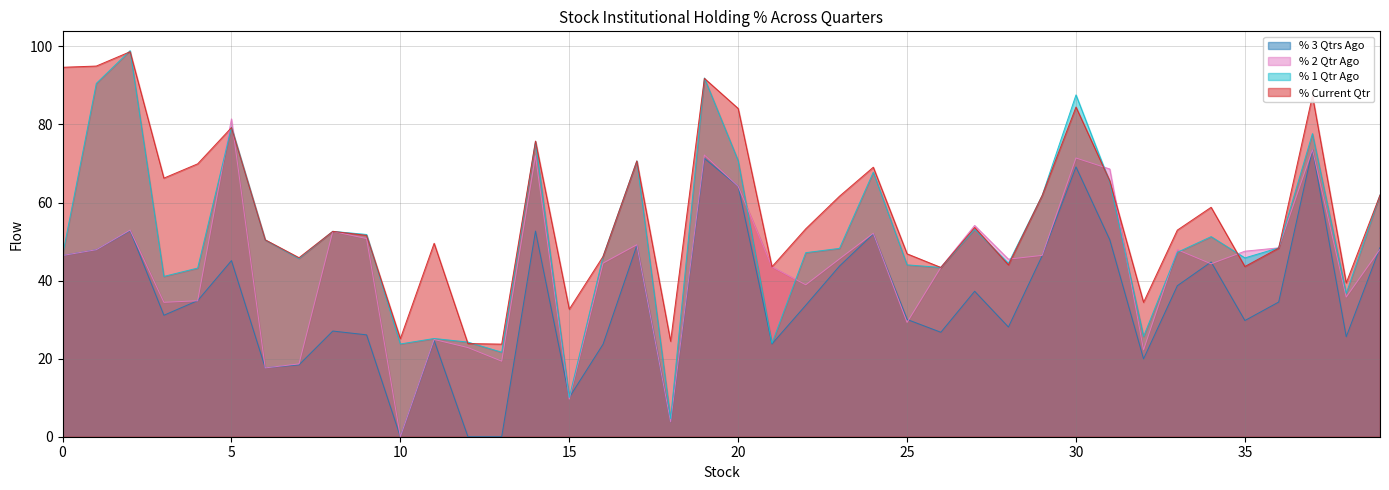

True or false: % Current Qtr has a value of 50.4 at WENDT.

True